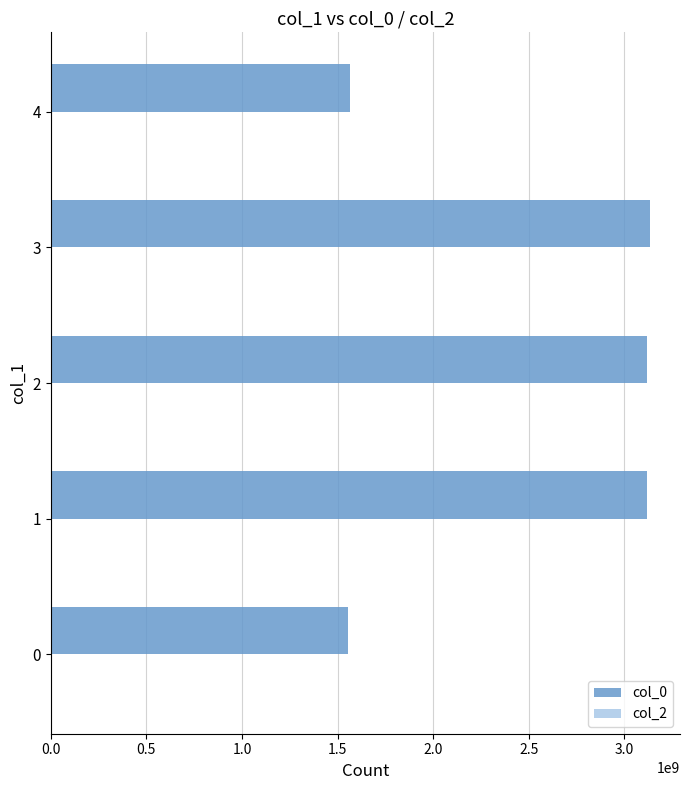

How many bars are there in total?

5